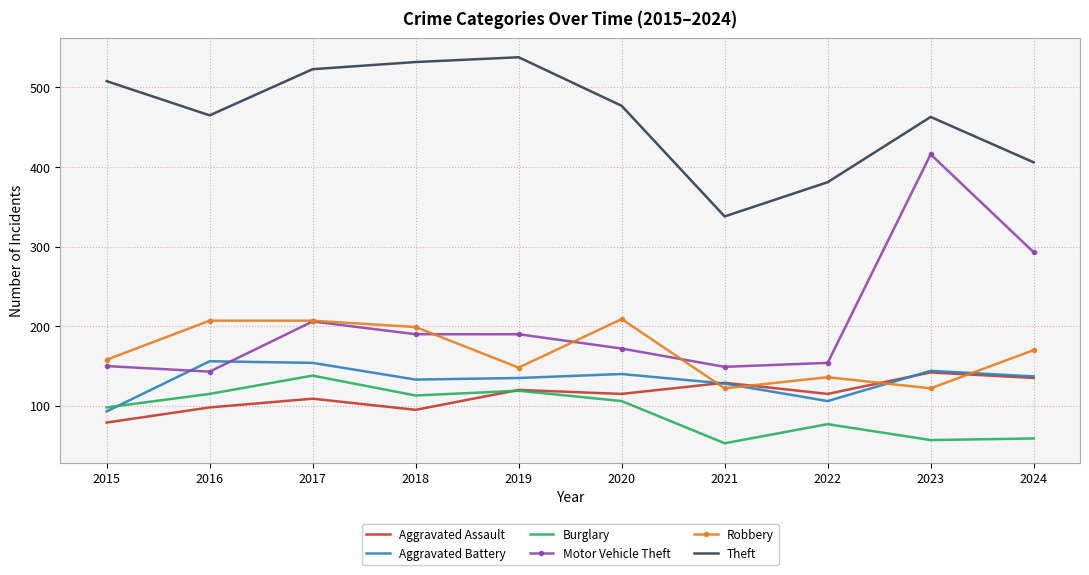

True or false: Aggravated Assault and Theft cross at least once.

False